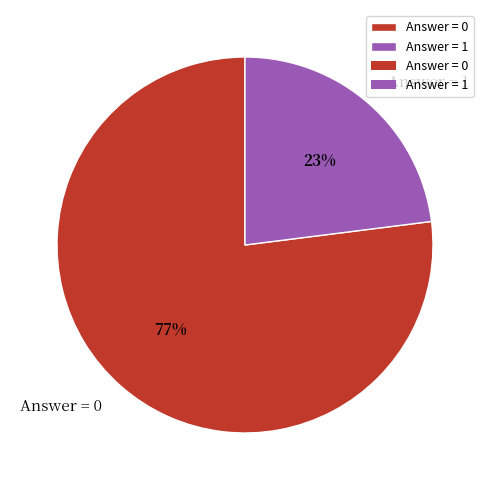

Which category has the biggest portion of the pie?

Answer = 0